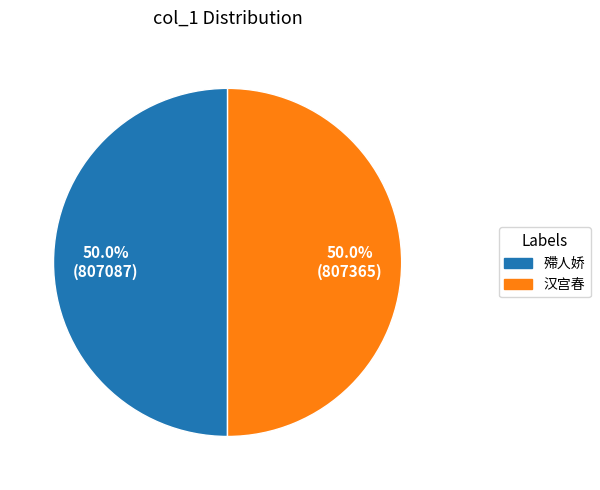

Approximately how many times larger is the value at 殢人娇 compared to 汉宫春?

1.0